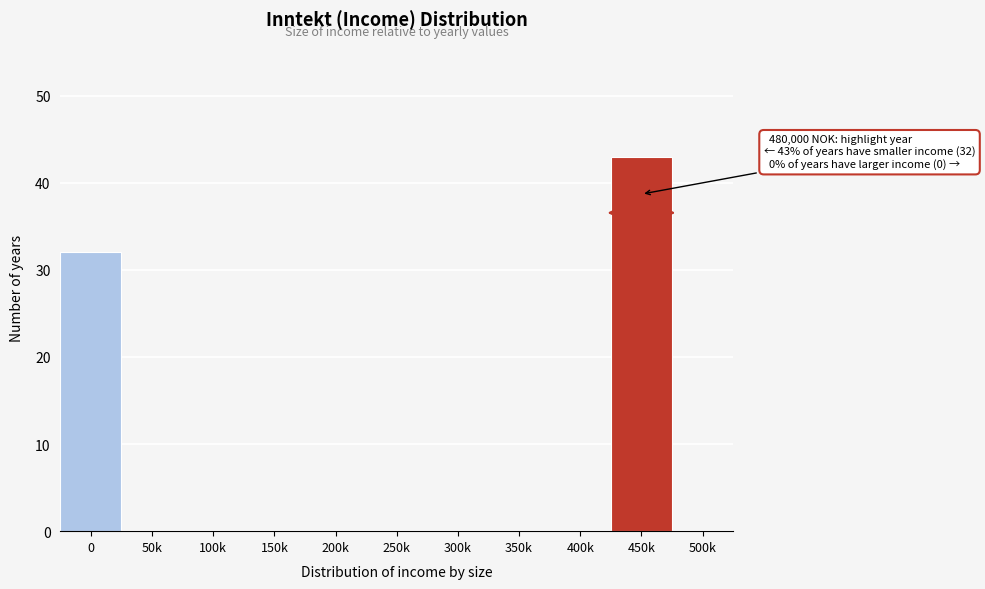

Reading left to right, transcribe all the data shown in this chart.

0=32	50k=0	100k=0	150k=0	200k=0	250k=0	300k=0	350k=0	400k=0	450k=43	500k=0